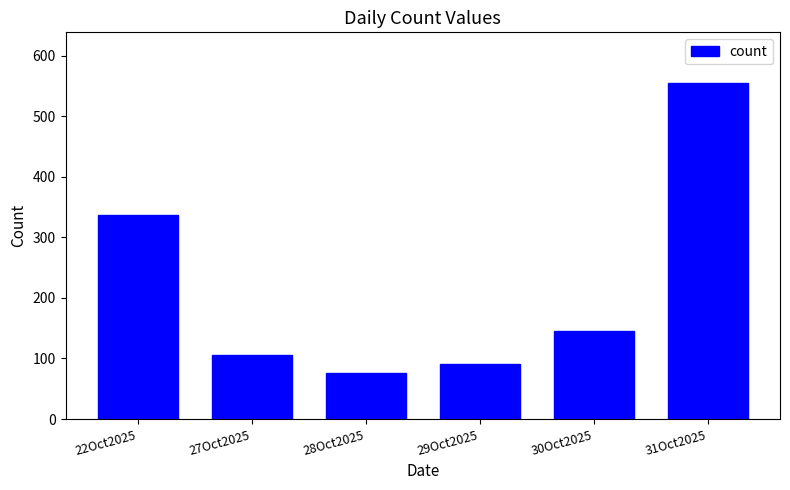

What is the change in value from 27Oct2025 to 30Oct2025?

+39